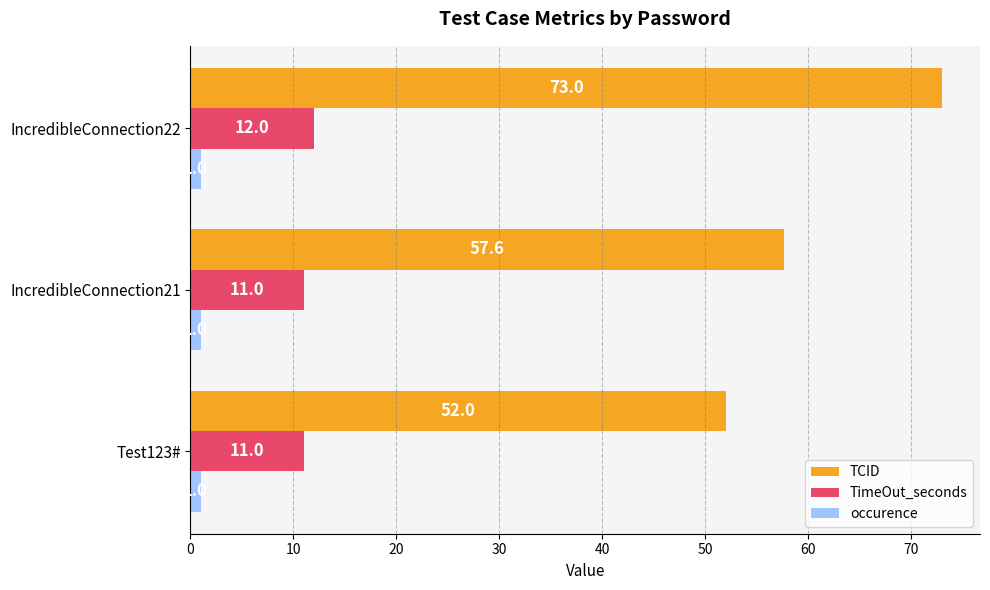

Count the TimeOut_seconds values in the range 11 to 12.

3